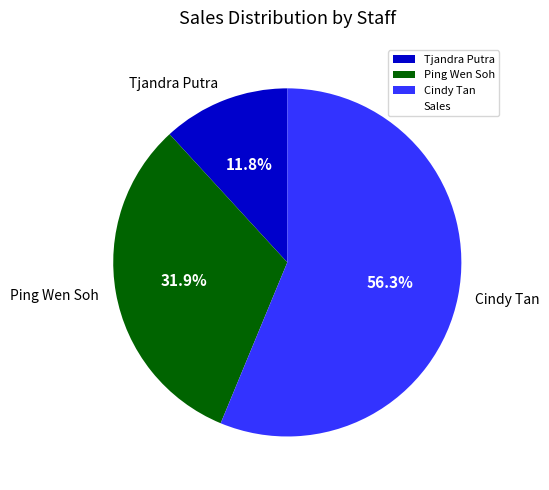

To the nearest percent, what is the combined percentage of Tjandra Putra and Ping Wen Soh?

44%